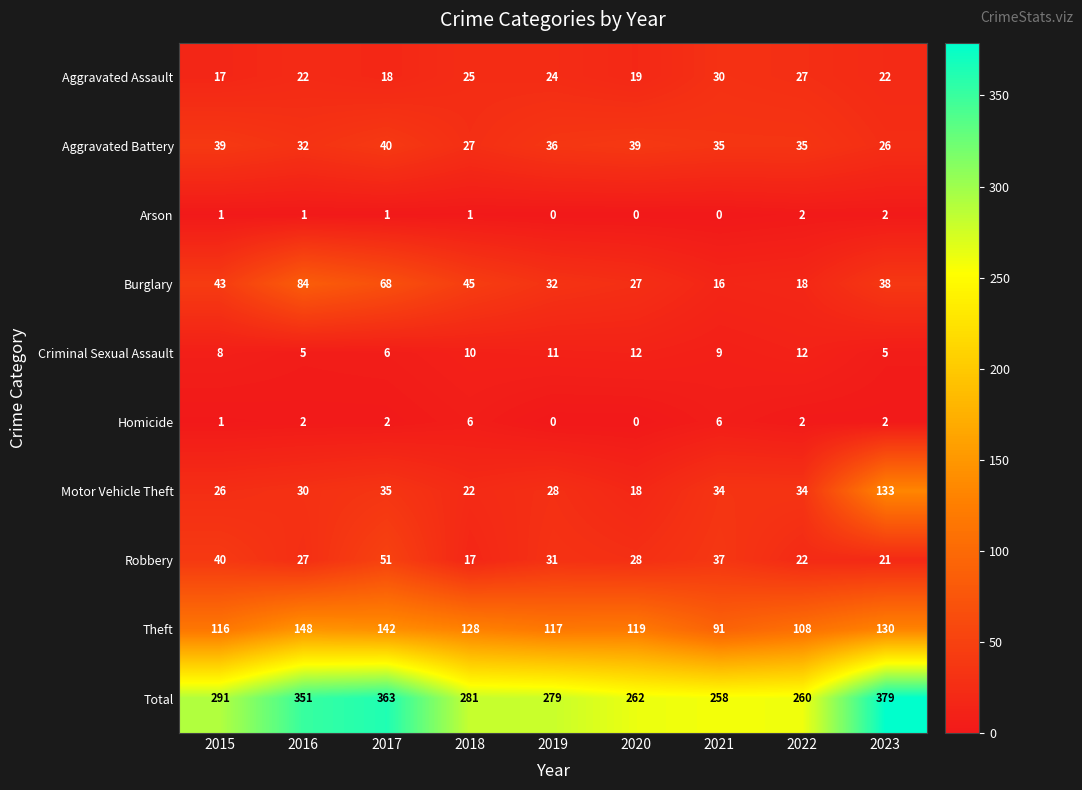

Which series changed the most between 2019 and 2022?

Total